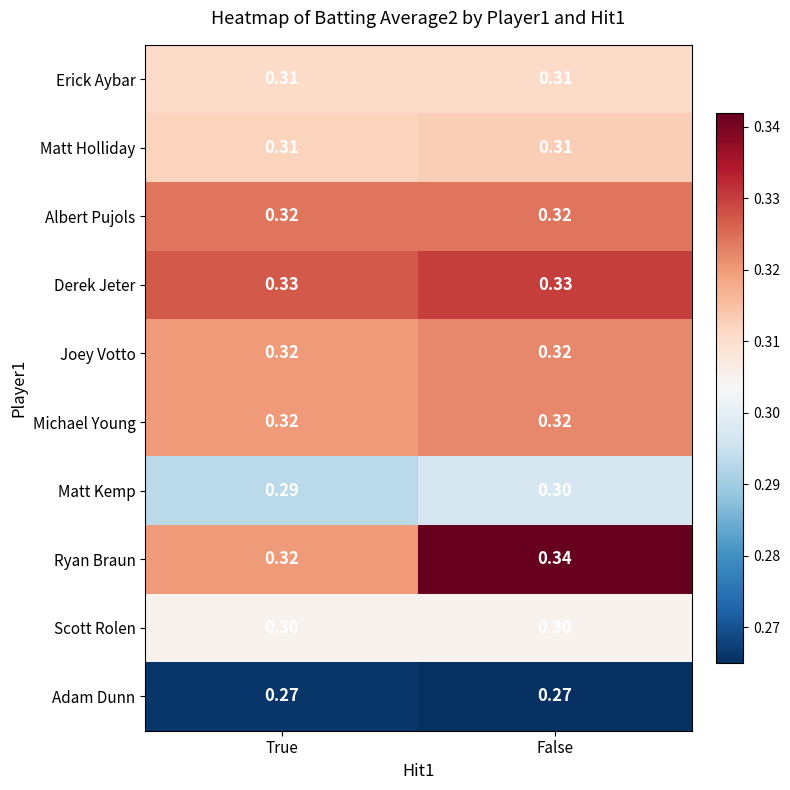

Which series changed the most between True and False?

Ryan Braun